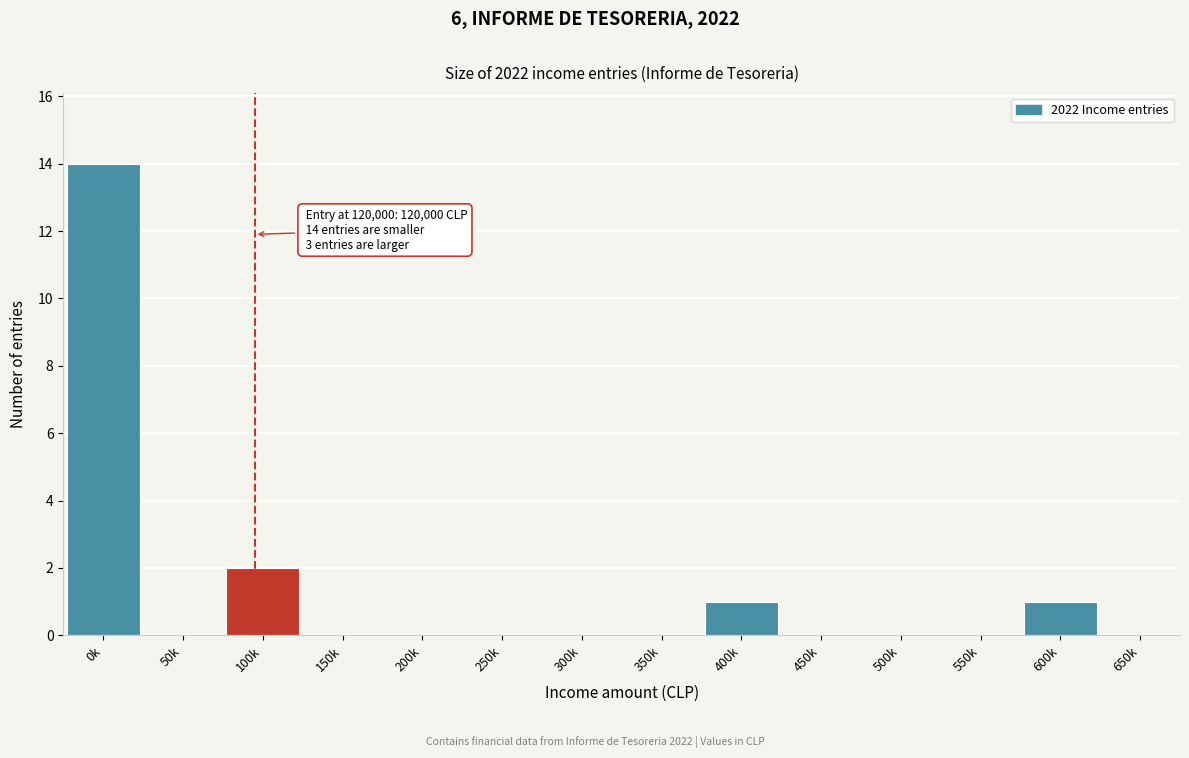

Reading right to left, transcribe all the data shown in this chart.

650k=0	600k=1	550k=0	500k=0	450k=0	400k=1	350k=0	300k=0	250k=0	200k=0	150k=0	100k=2	50k=0	0k=14